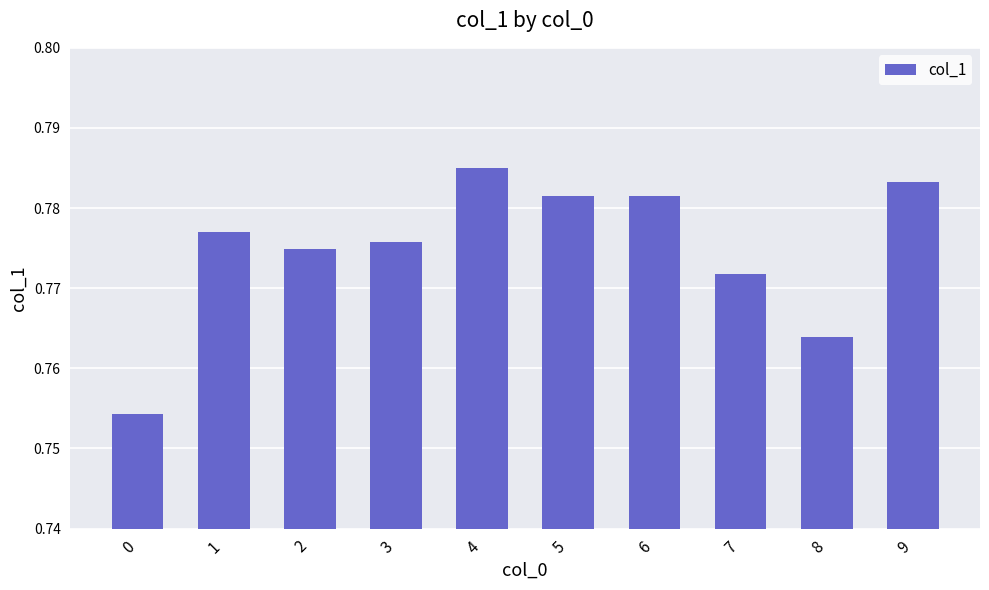

Which category has the highest value across all series?

4